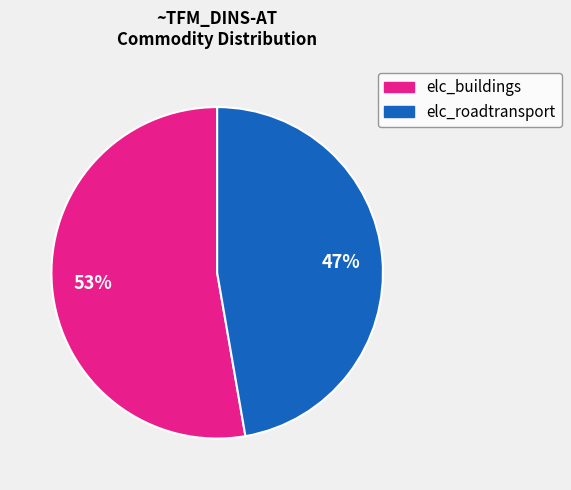

Is there a majority slice in this chart?

Yes